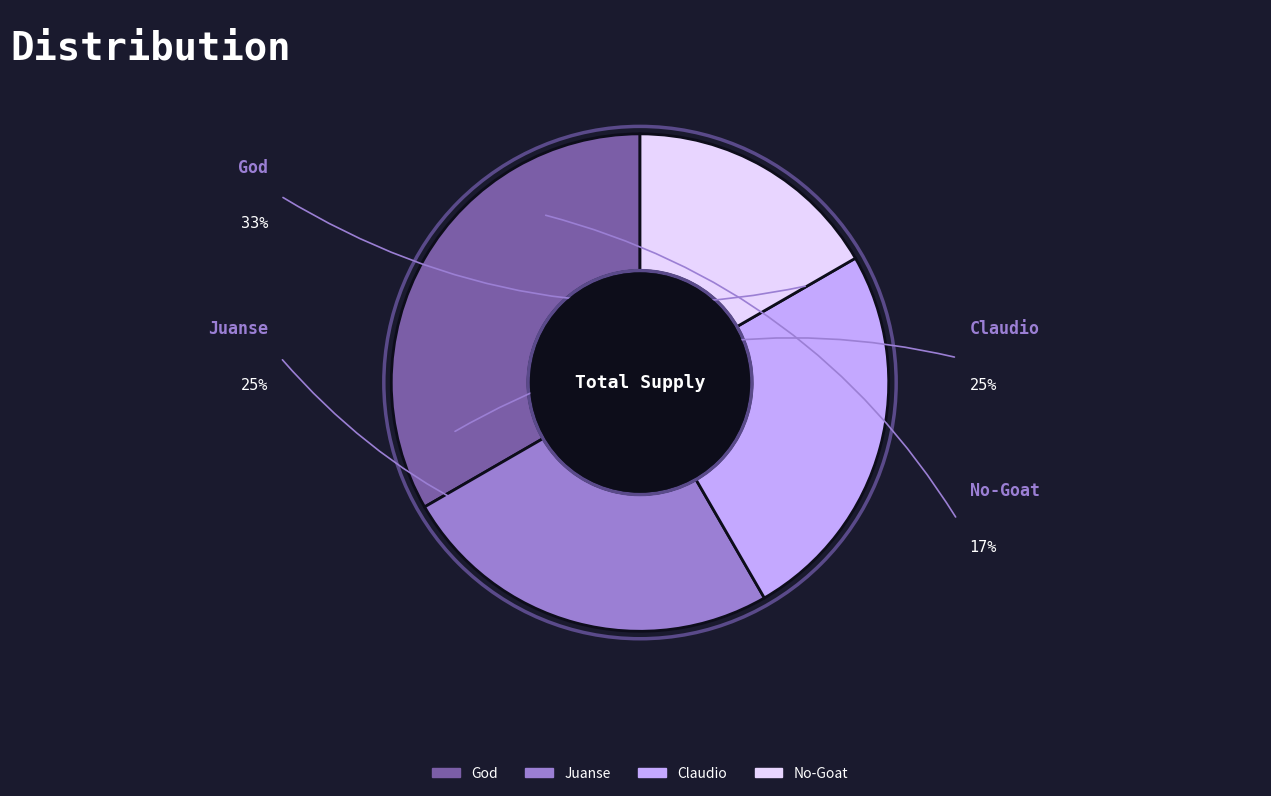

True or false: God accounts for 33% of the total.

True